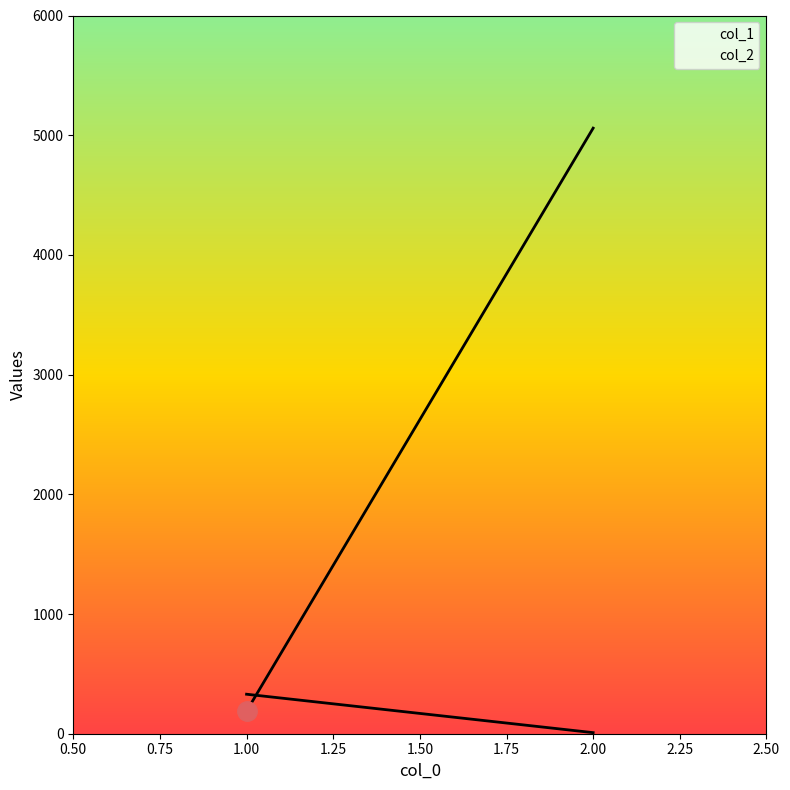

What are all the series names shown in the legend?

col_1, col_2